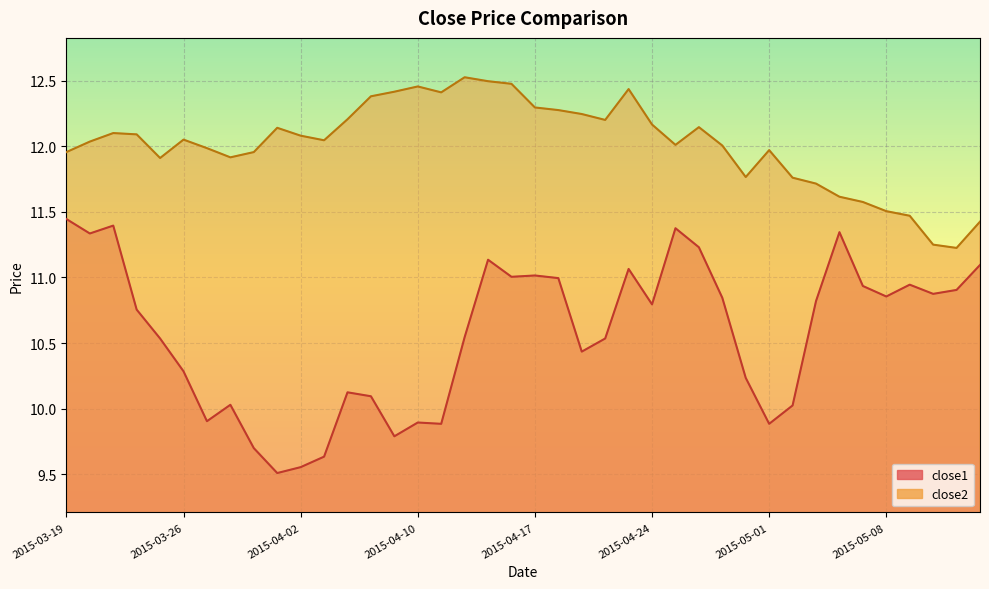

What is the value of the close2 point at the 15th from the left?

12.4